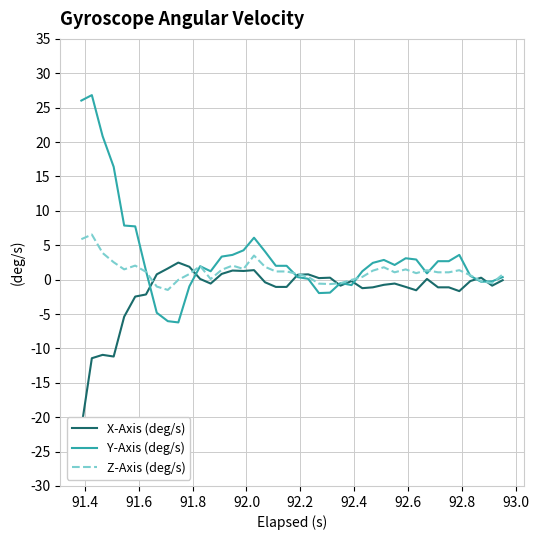

What is the greatest value displayed?

26.8